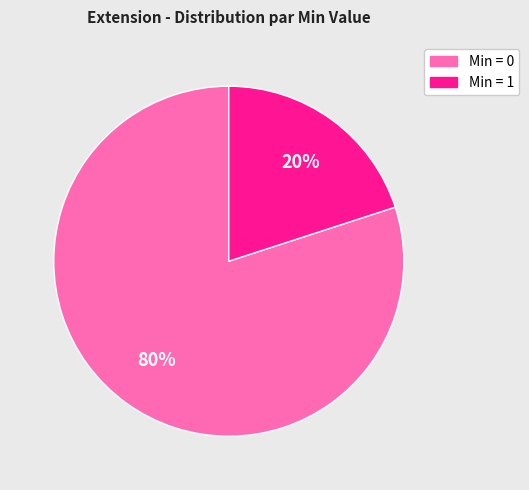

Is there any slice that represents more than half of the pie?

Yes